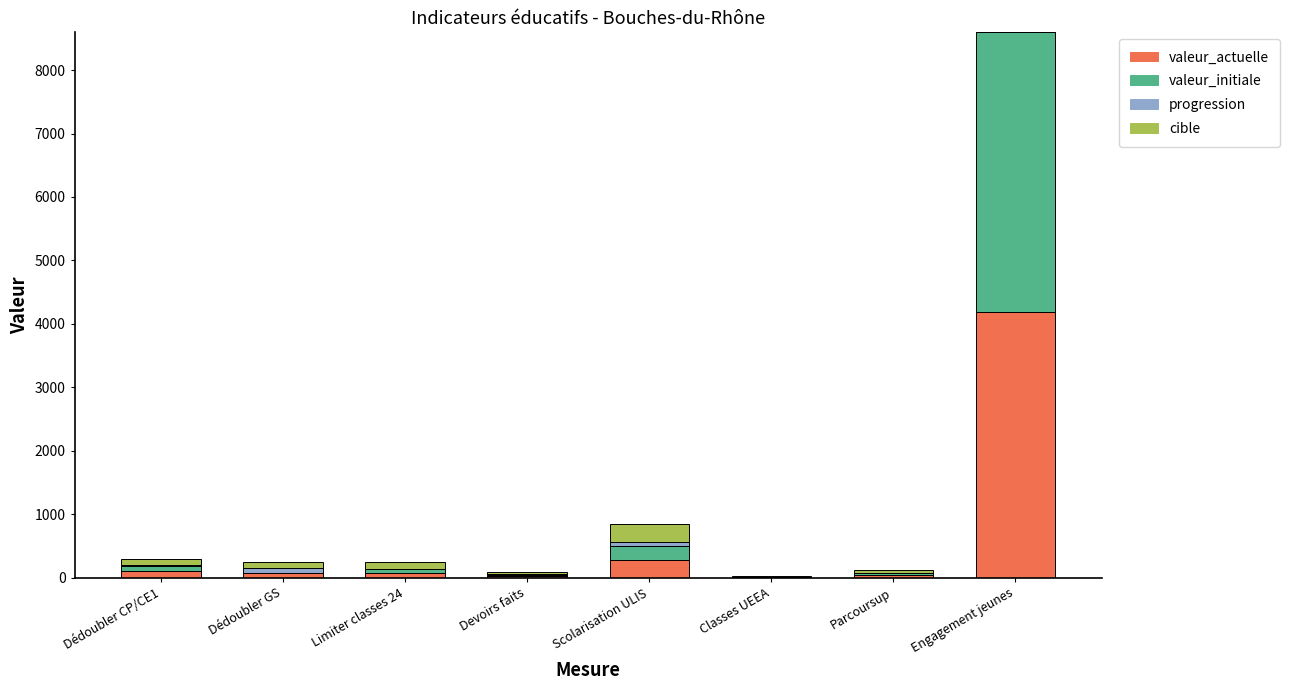

At which category is the sum across all series the highest?

Engagement jeunes